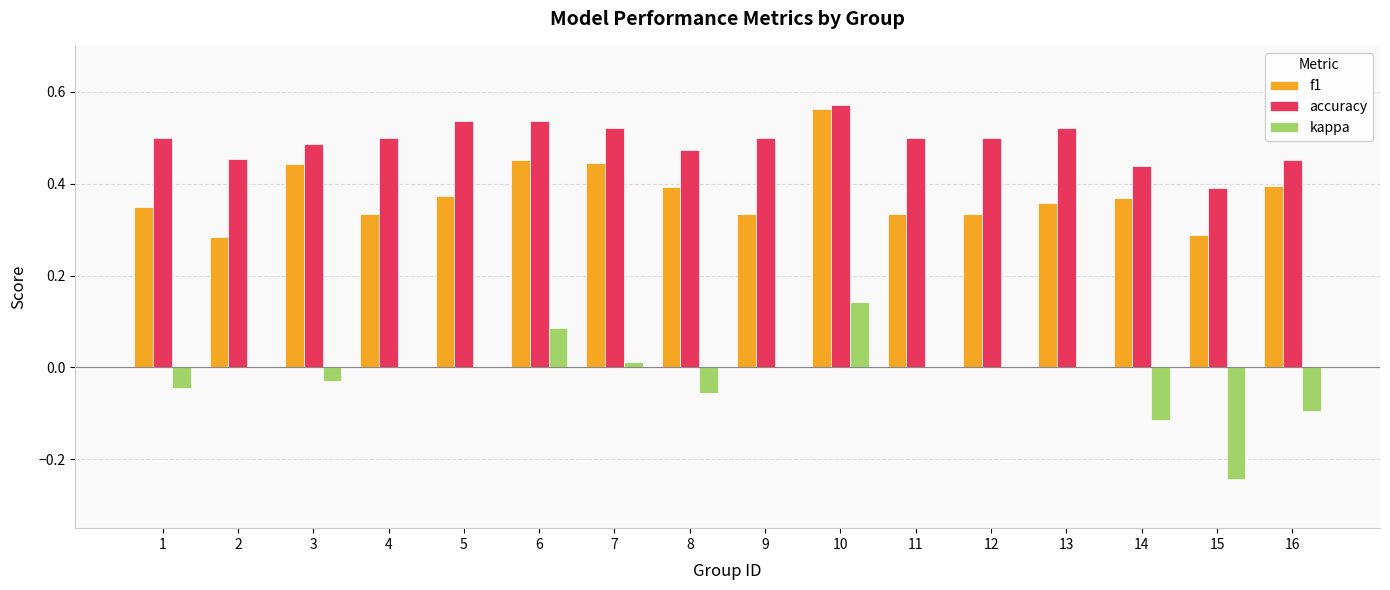

At which category is the sum across all series the highest?

10